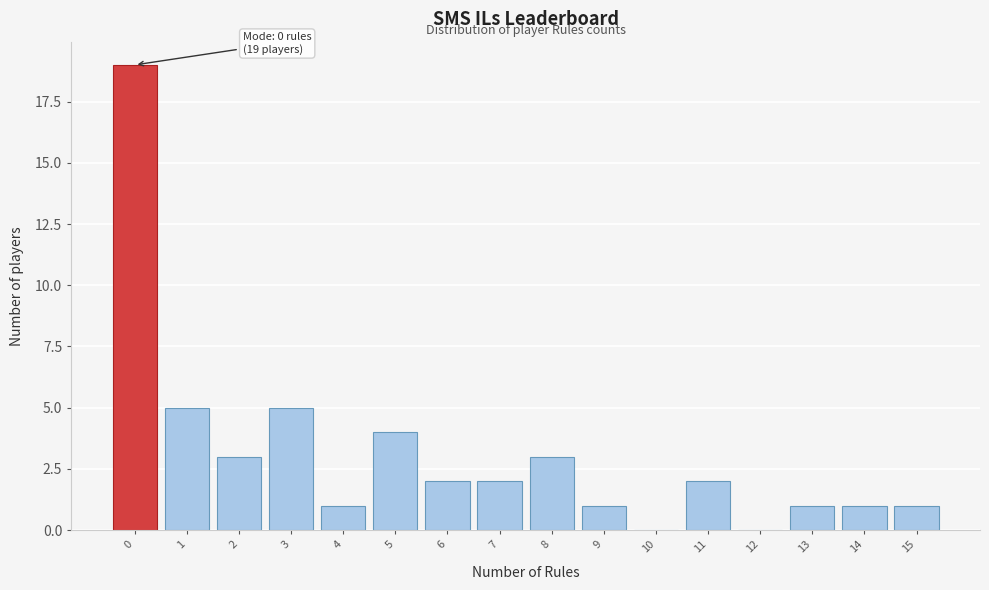

Reading left to right, list all the values displayed in this chart.

0=19	1=5	2=3	3=5	4=1	5=4	6=2	7=2	8=3	9=1	10=0	11=2	12=0	13=1	14=1	15=1